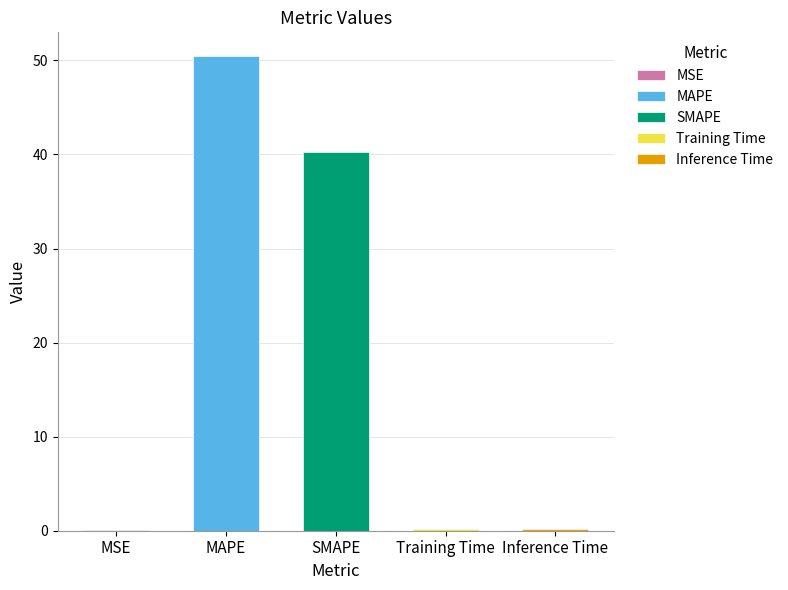

Reading right to left, extract all data points from this chart.

Inference Time=0.2	Training Time=0.2	SMAPE=40.3	MAPE=50.5	MSE=0.0